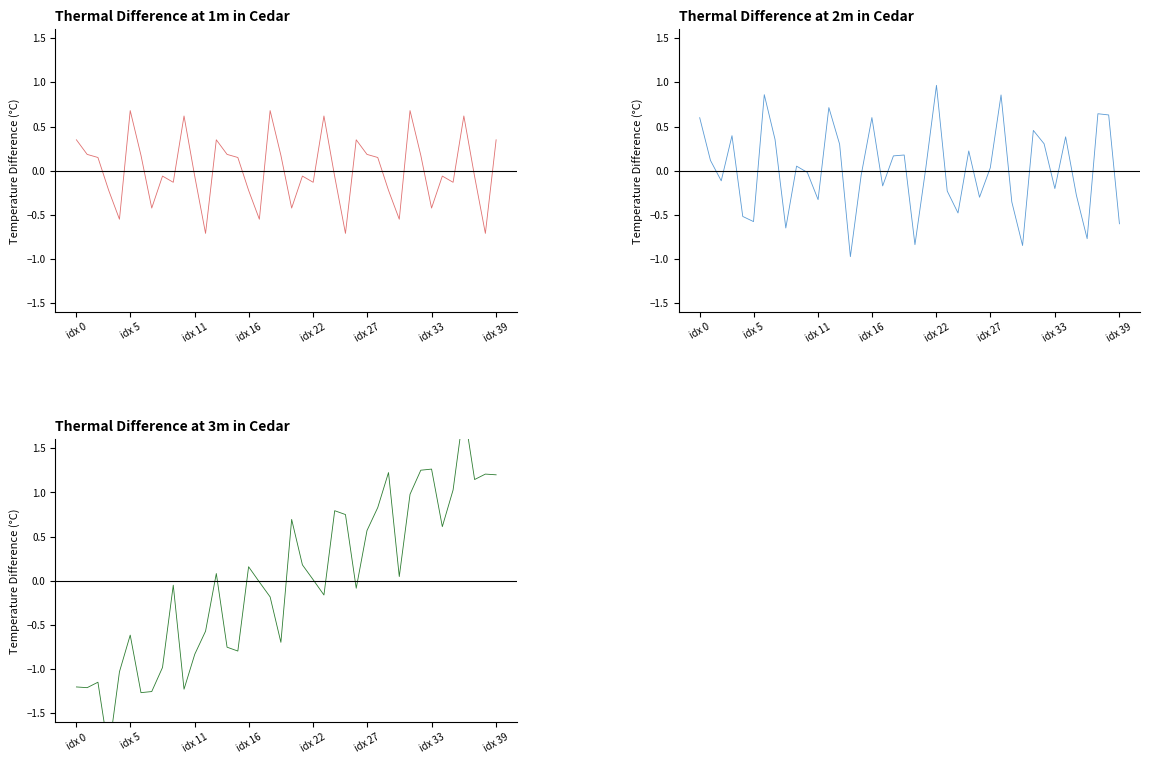

Between which two adjacent categories do G and B first intersect?

13 and 14